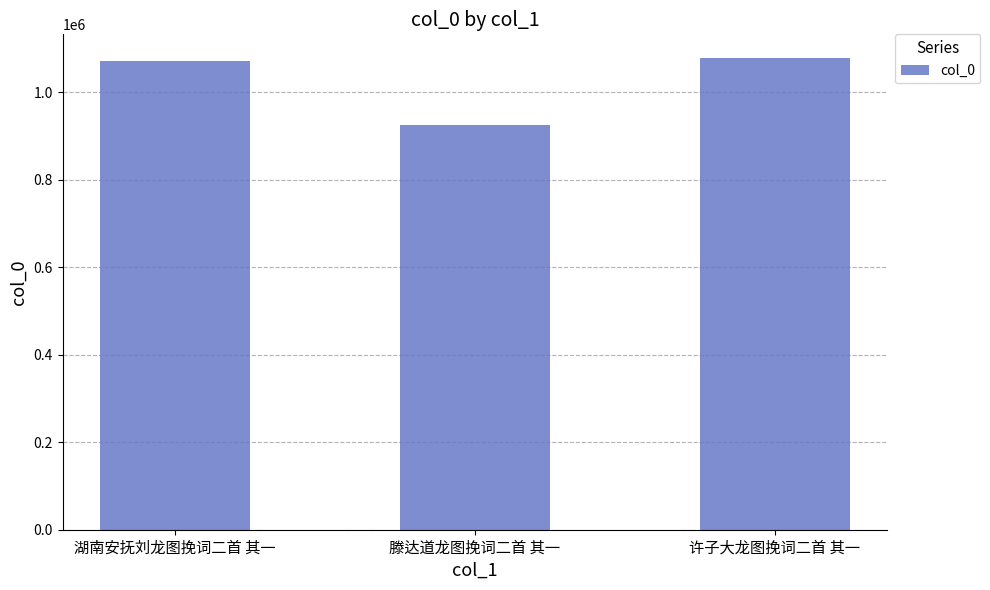

What is the approximate value at 湖南安抚刘龙图挽词二首 其一?

1071501